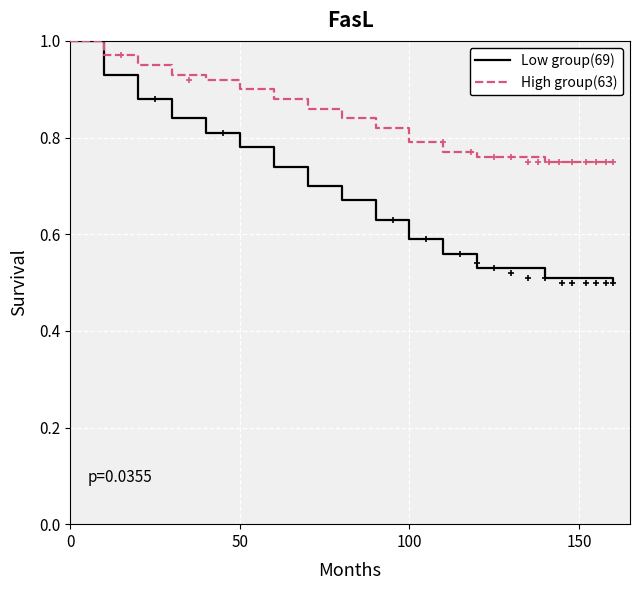

What are all the series names shown in the legend?

Low group(69), High group(63)